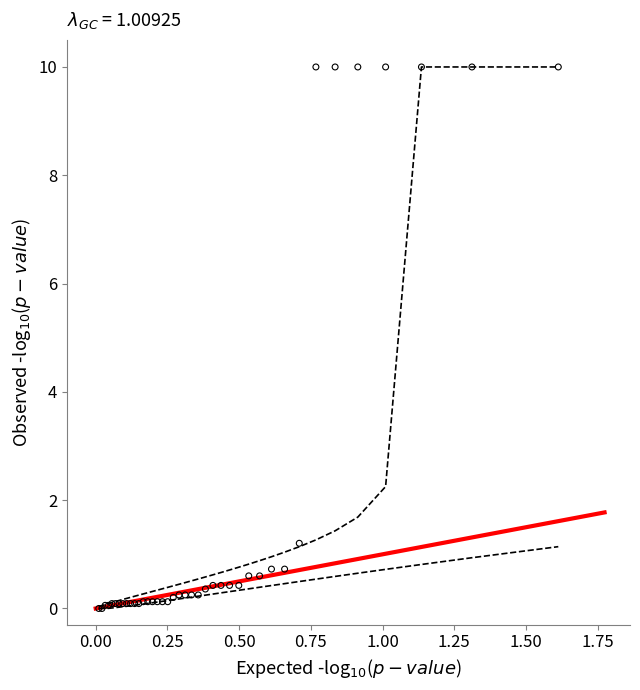

What Y value in the scatter plot is closest to 5?

1.2